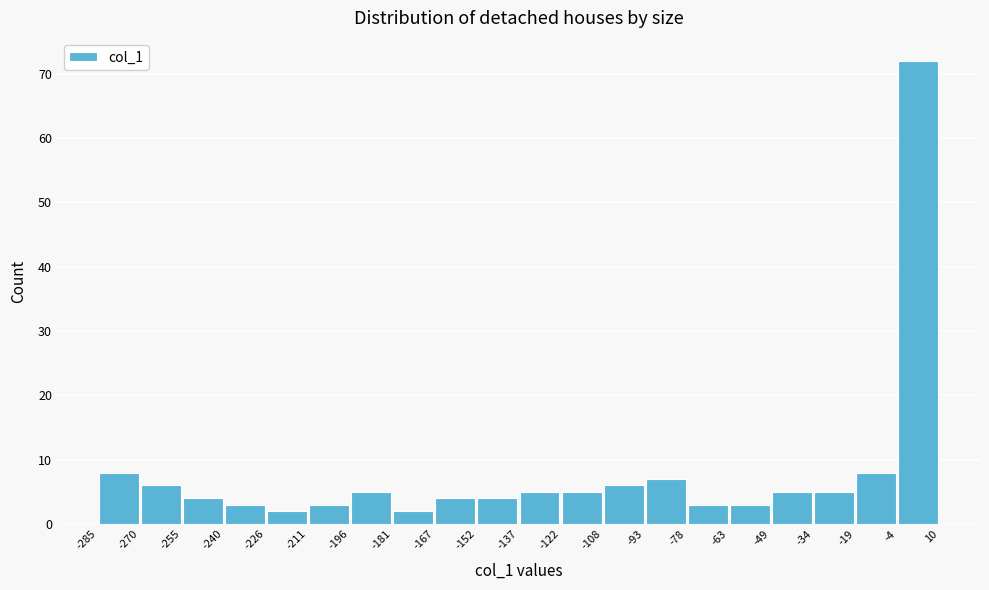

Reading left to right, transcribe this chart: for each bar, give the range it covers on the x-axis and its height. The values are not printed on the chart, so give them approximately, as read against the axis.

-285 to -270: 8
-270 to -255: 6
-255 to -240: 4
-240 to -226: 3
-226 to -211: 2
-211 to -196: 3
-196 to -181: 5
-181 to -167: 2
-167 to -152: 4
-152 to -137: 4
-137 to -122: 5
-122 to -108: 5
-108 to -93: 6
-93 to -78: 7
-78 to -63: 3
-63 to -49: 3
-49 to -34: 5
-34 to -19: 5
-19 to -4: 8
-4 to 10: 72